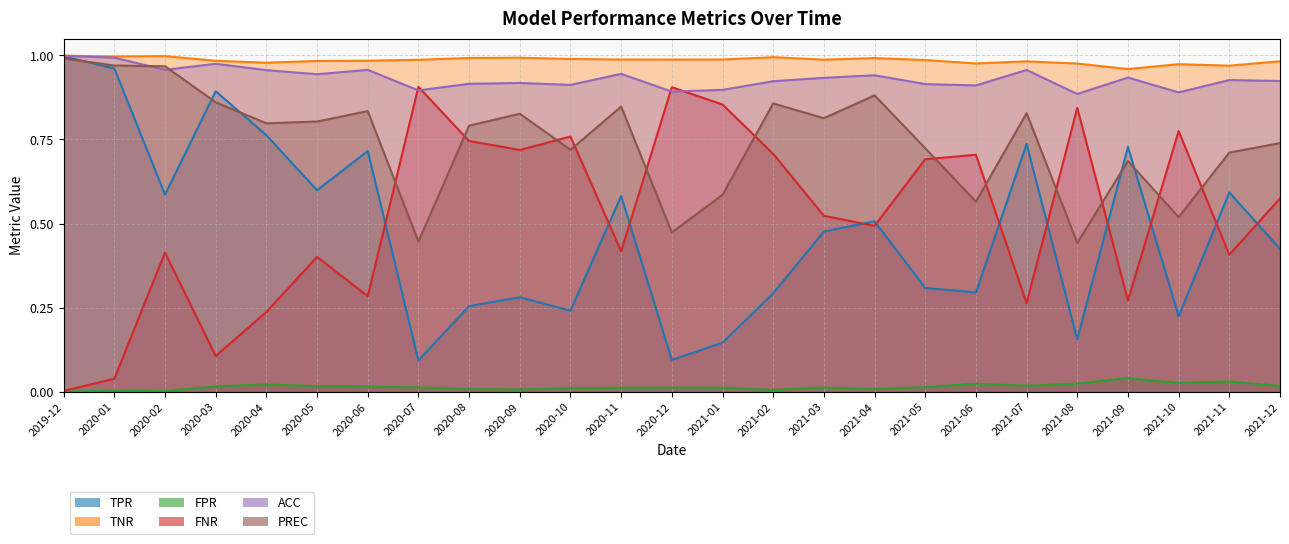

How many interior local valleys does the TNR series have?

6